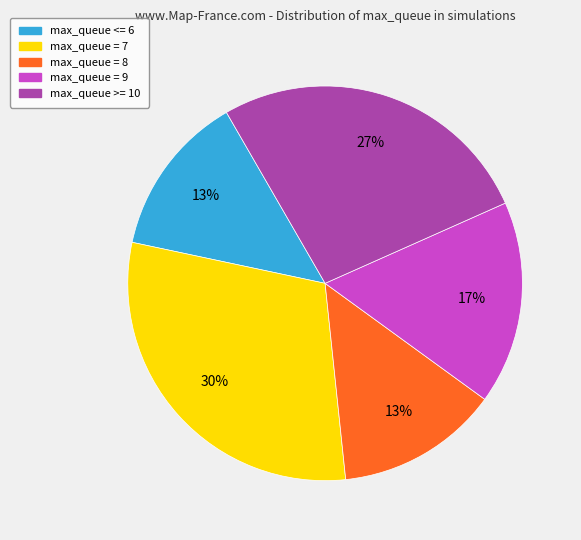

Do max_queue = 8 and max_queue = 7 together represent more than half of the pie?

No